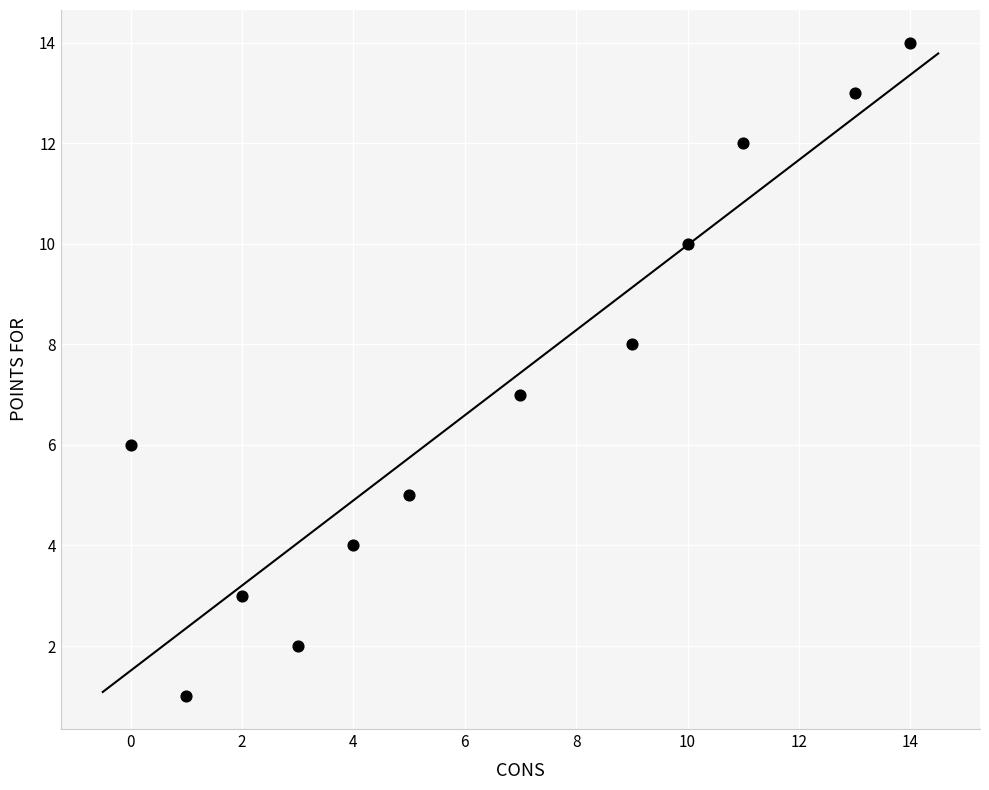

What is the range of Y values (max minus min)?

13